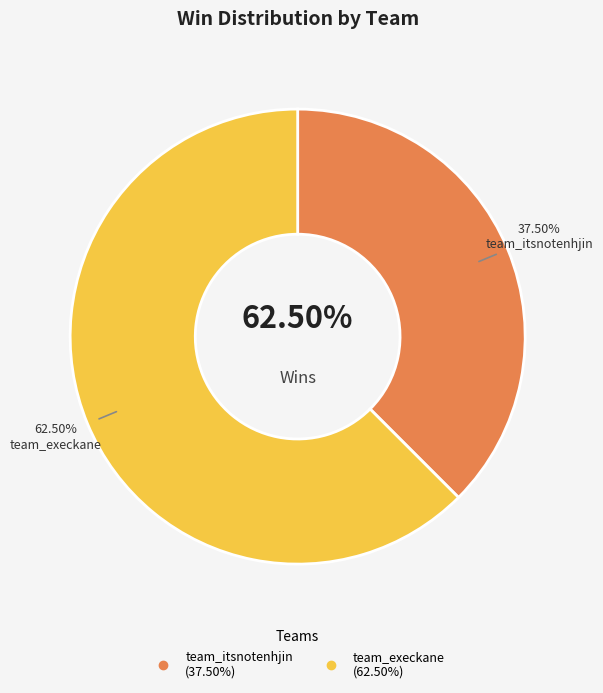

How many slices are in this pie chart?

2